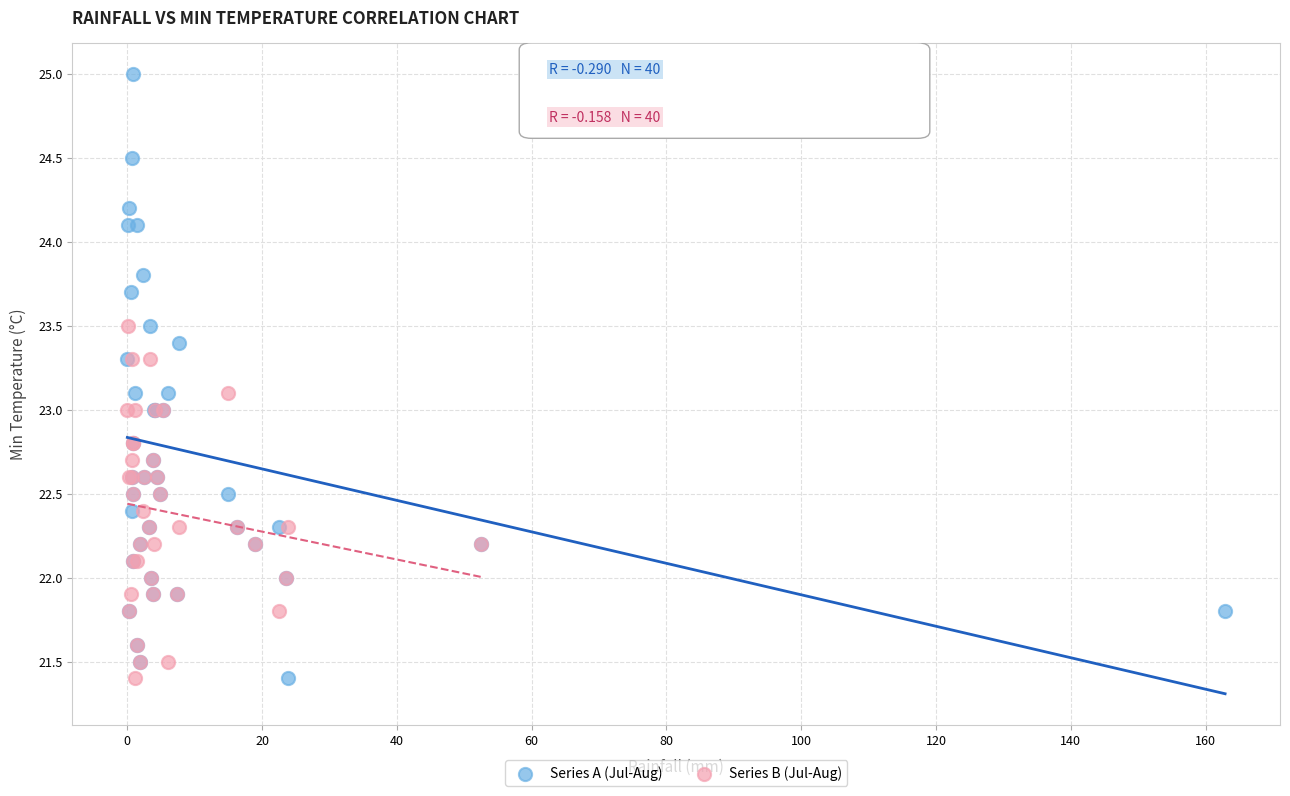

Which series contains the highest Y value?

Series A (Jul-Aug)